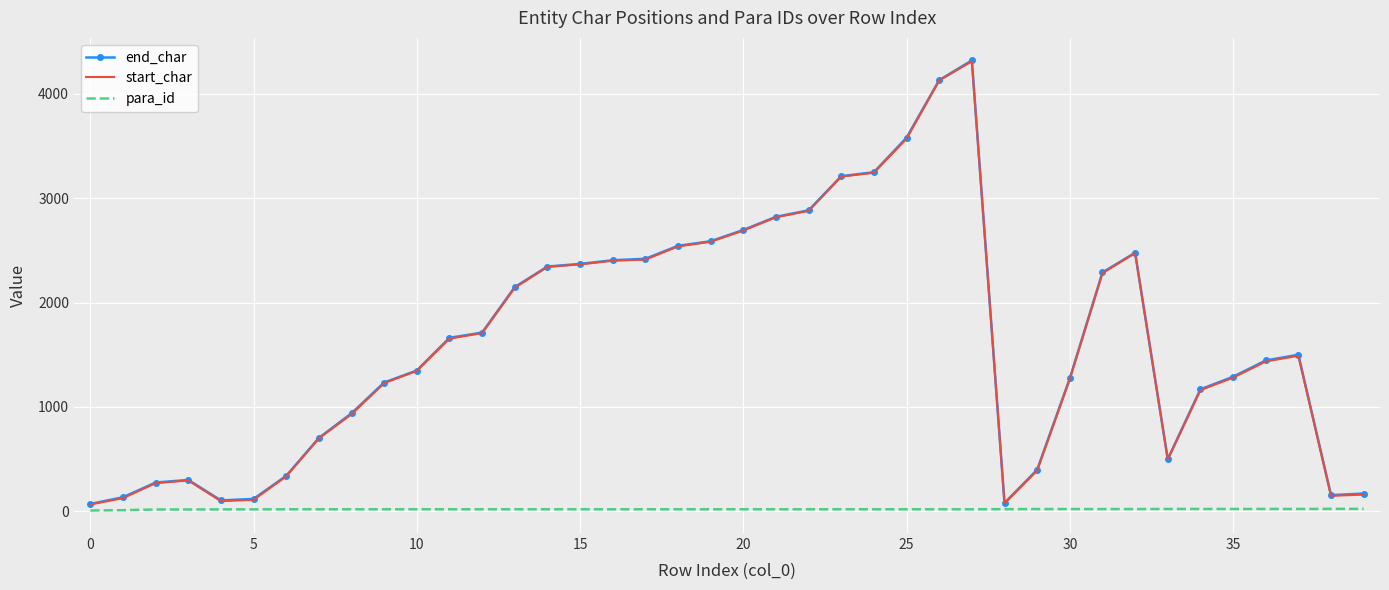

What is the maximum value for start_char?

4310